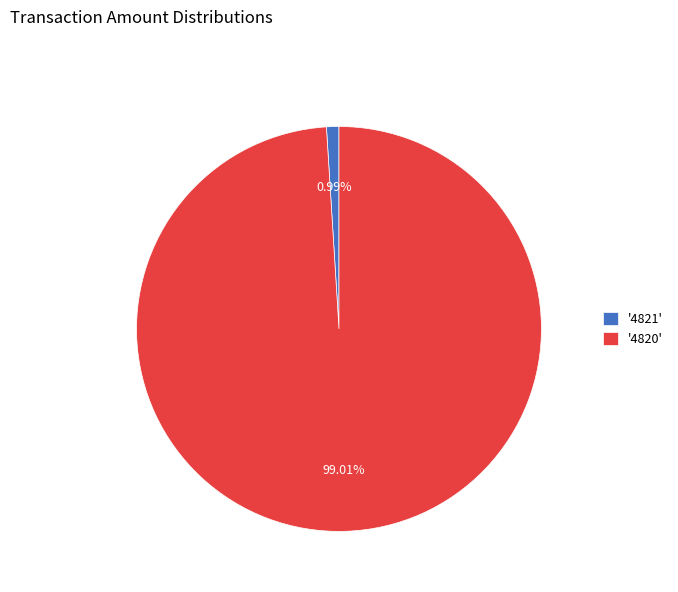

Which slice is the smallest?

'4821'